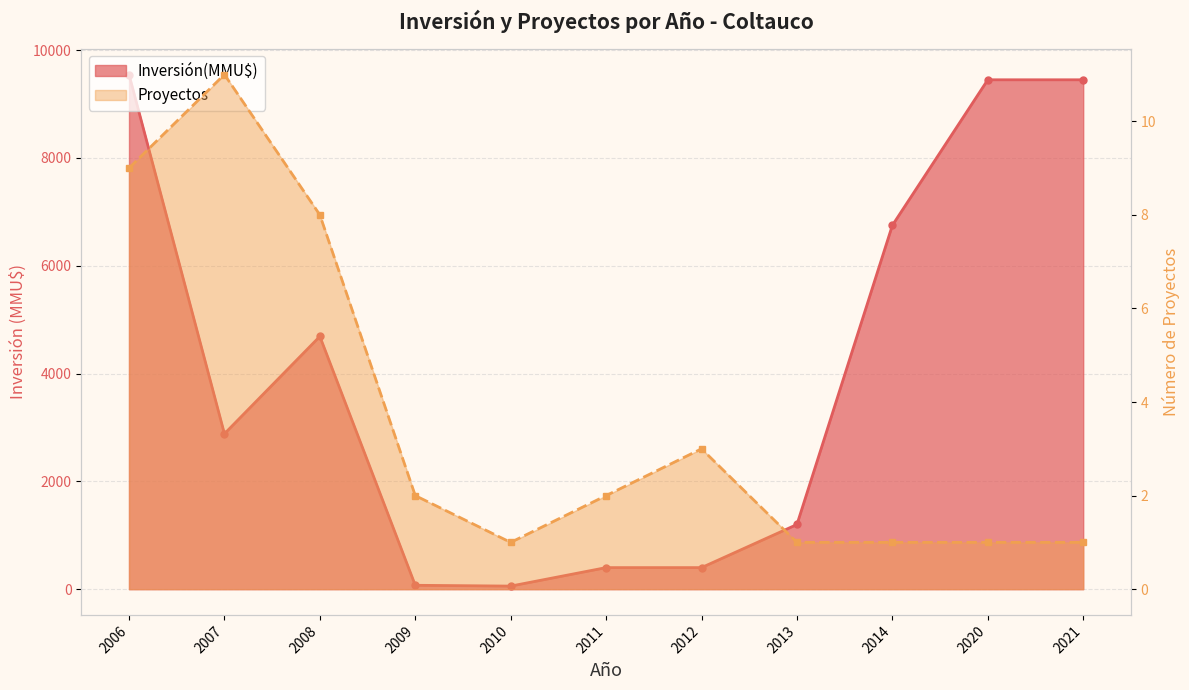

At how many categories does at least one series exceed 389?

9